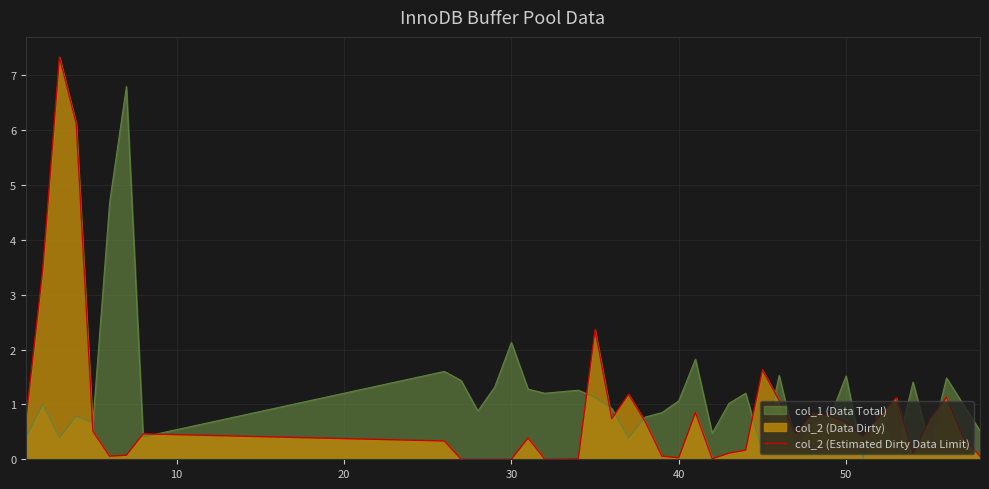

Rank the series by their maximum value, from highest to lowest.

col_2 (Estimated Dirty Data Limit), col_1 (Data Total)